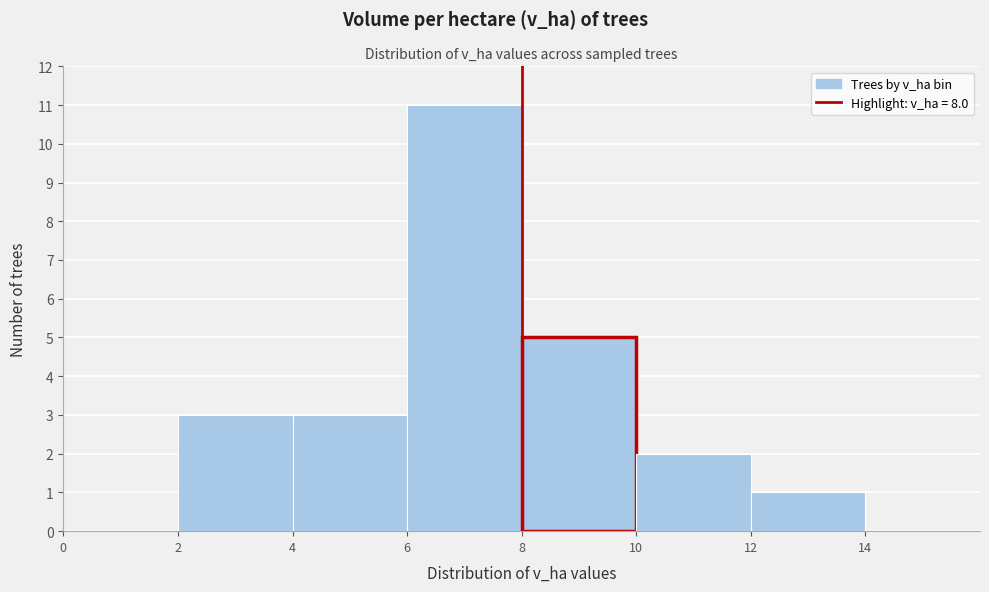

How tall is the bar that spans 4 to 6 on the x-axis? The values are not printed on the chart, so give them approximately, as read against the axis.

3